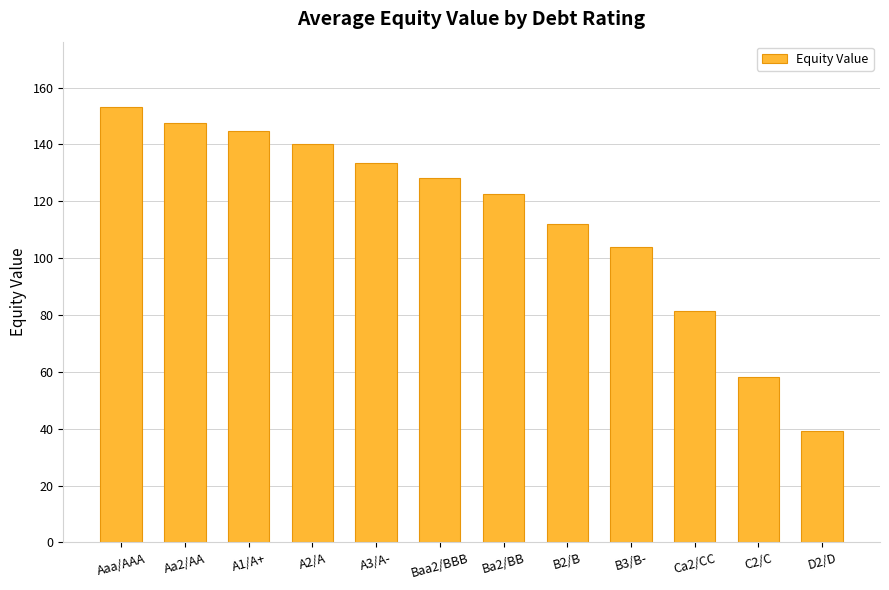

Approximately how many times larger is the value at Ba2/BB compared to A1/A+?

0.8